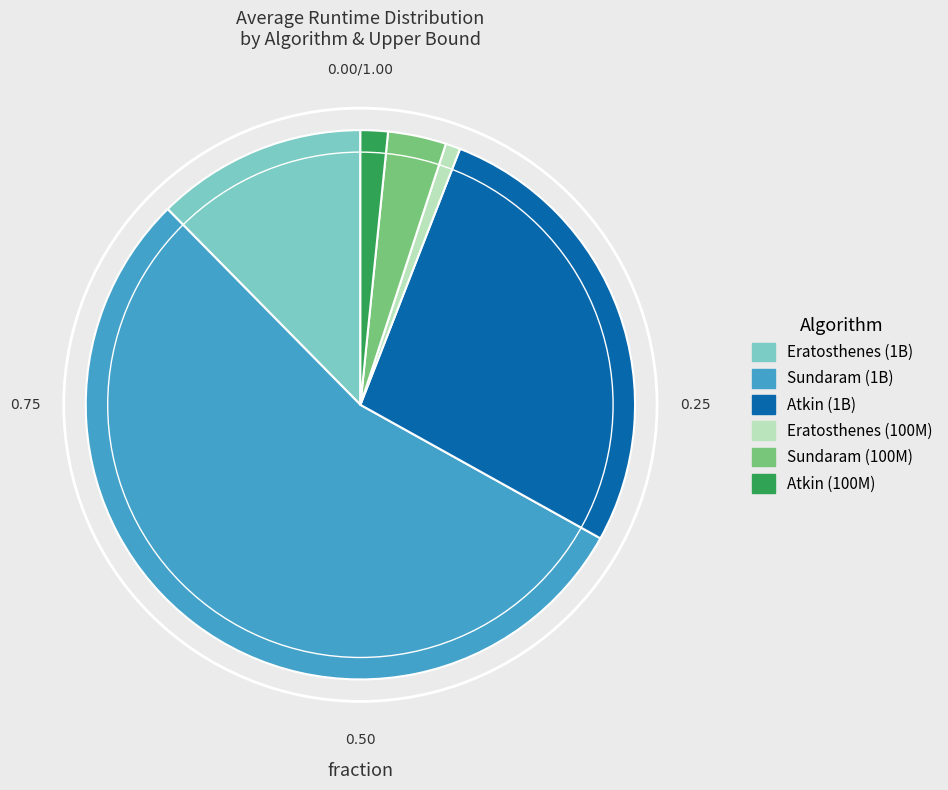

Combined, do Sundaram (100M) and Eratosthenes (1B) account for over 50%?

No